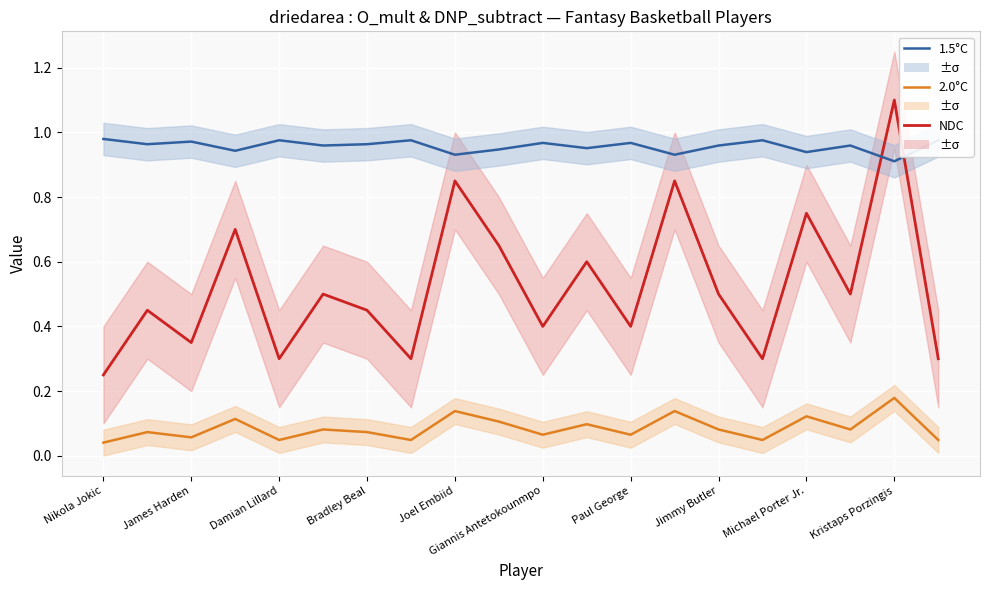

How many lines are shown in the chart?

3